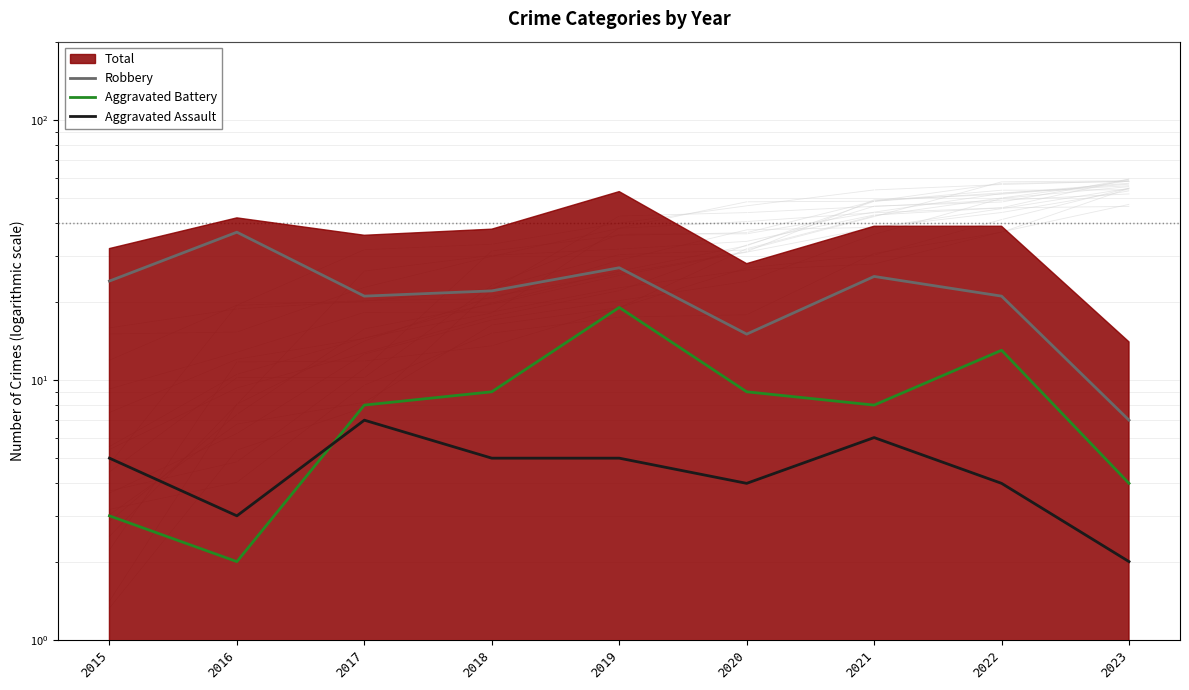

At which label is Robbery closest to 22?

2018